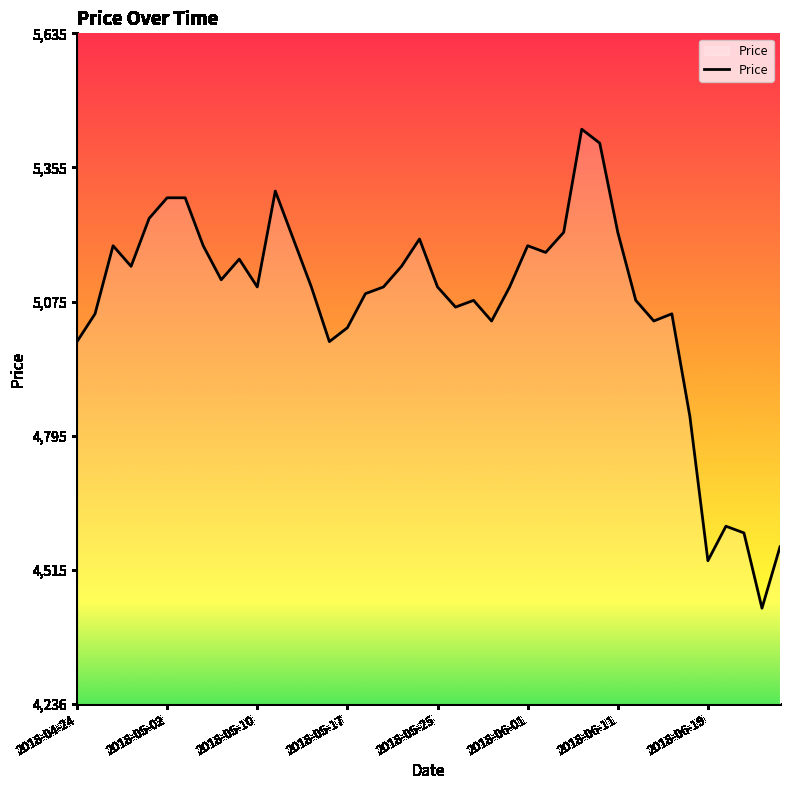

What is the maximum value shown in the chart?

5435